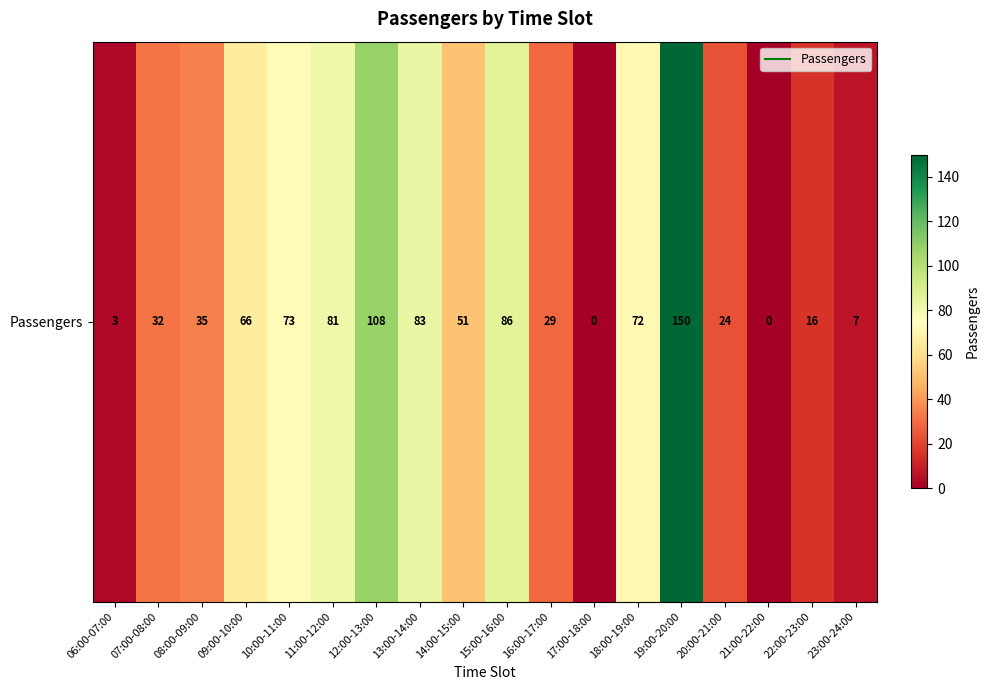

How many values exceed 51?

8